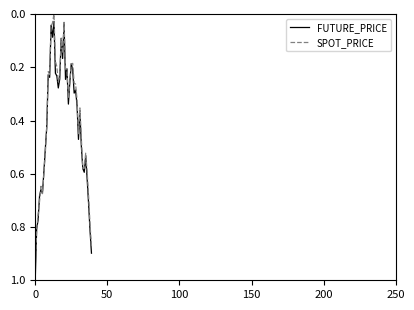

Which series has the widest spread of values?

FUTURE_PRICE